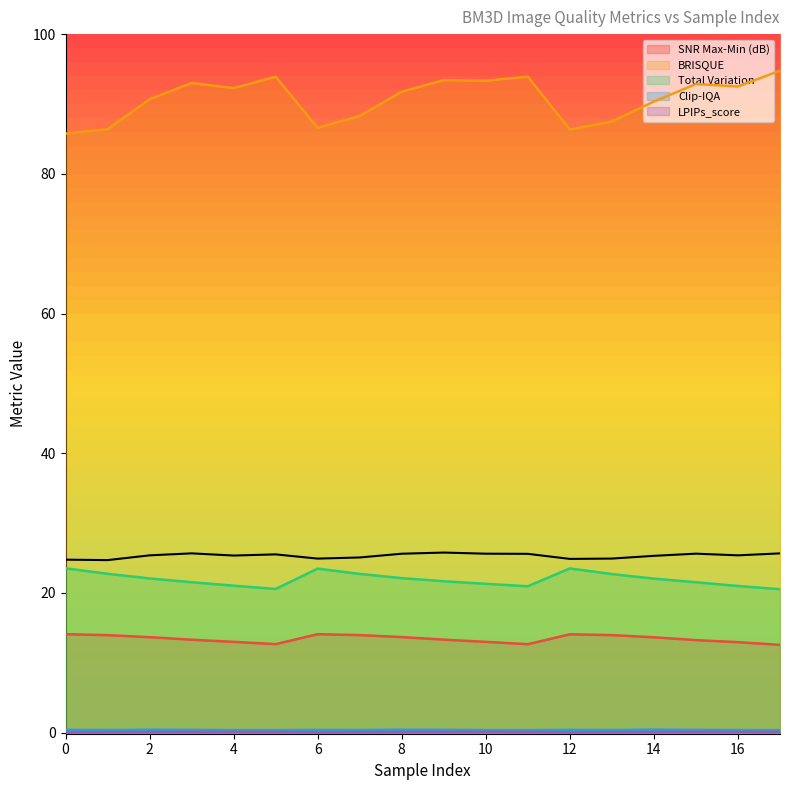

Rank the series at 10 from highest to lowest value.

BRISQUE, Total Variation, SNR Max-Min (dB), Clip-IQA, LPIPs_score